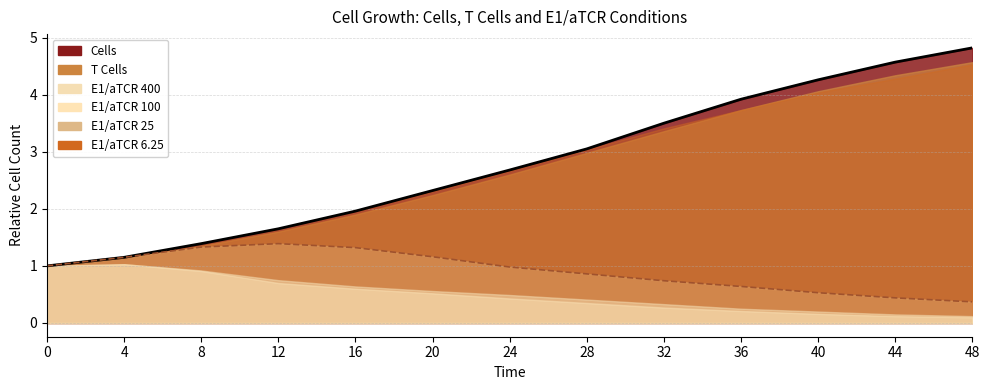

True or false: E1/aTCR 400 and Cells cross at least once.

False